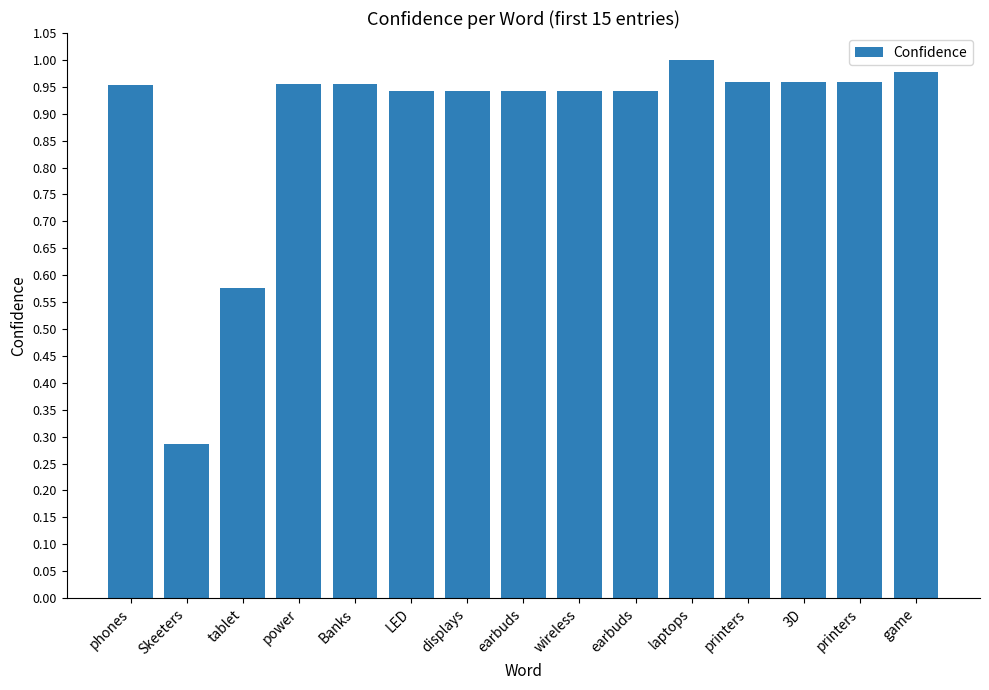

Is it true that the value at Banks is 1.0?

True